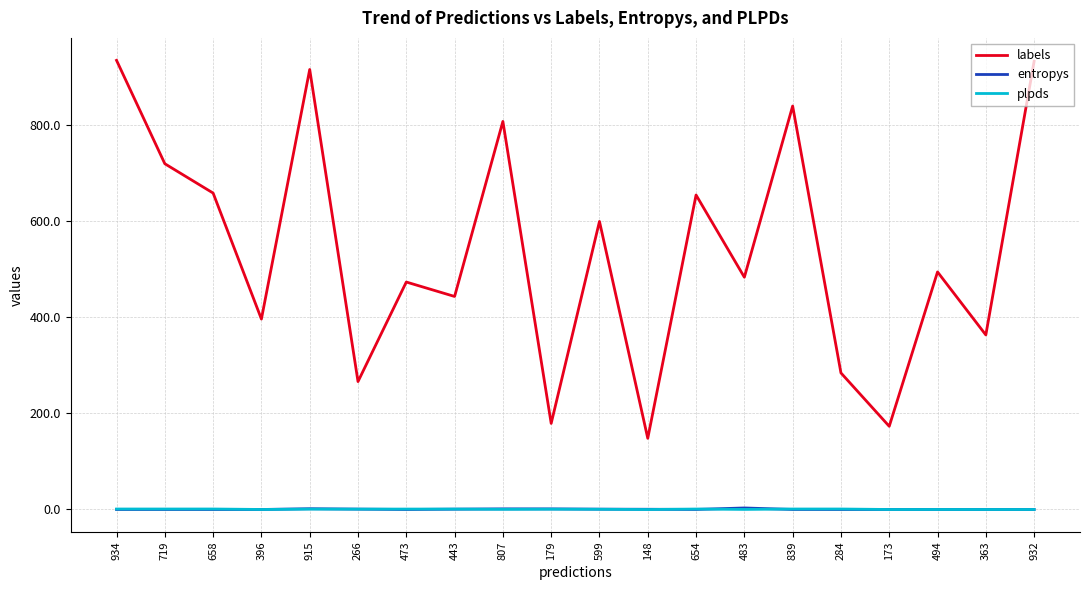

True or false: labels has a value of 934.0 at 934.

True